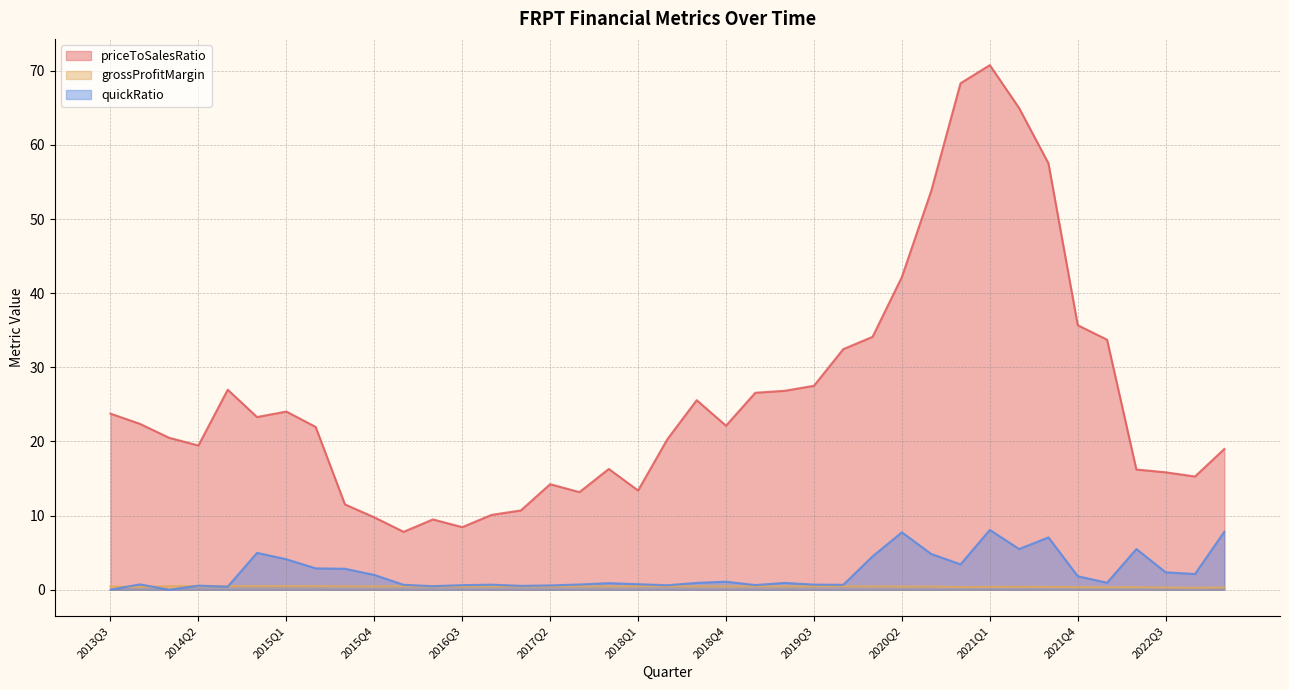

List the series in order of their peak value, highest first.

priceToSalesRatio, quickRatio, grossProfitMargin